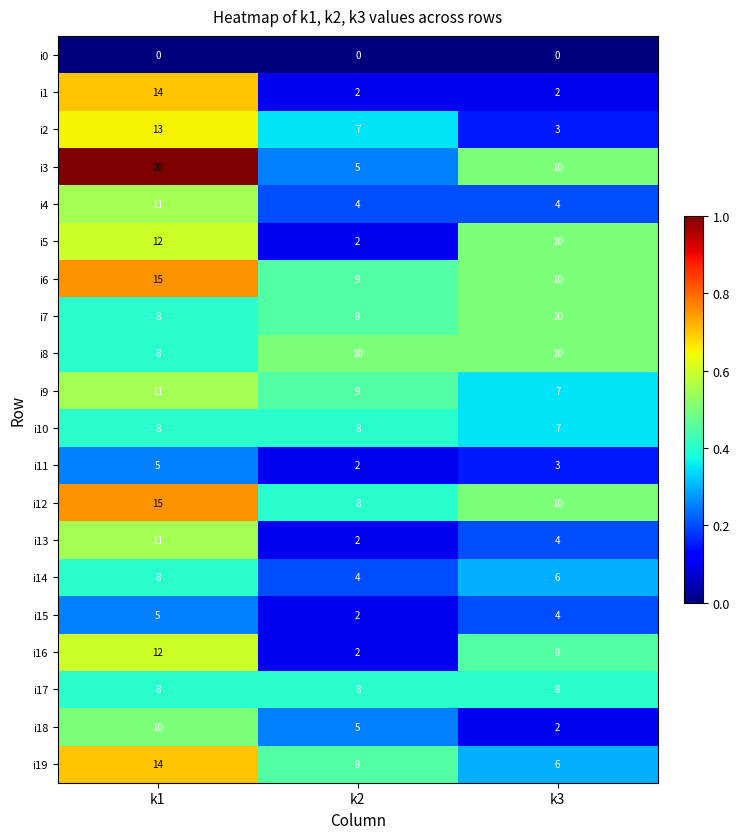

What is the greatest value displayed?

20